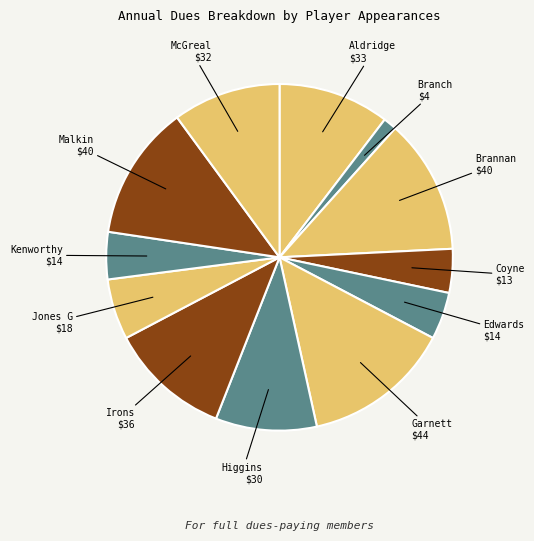

How many segments does this pie chart have?

12